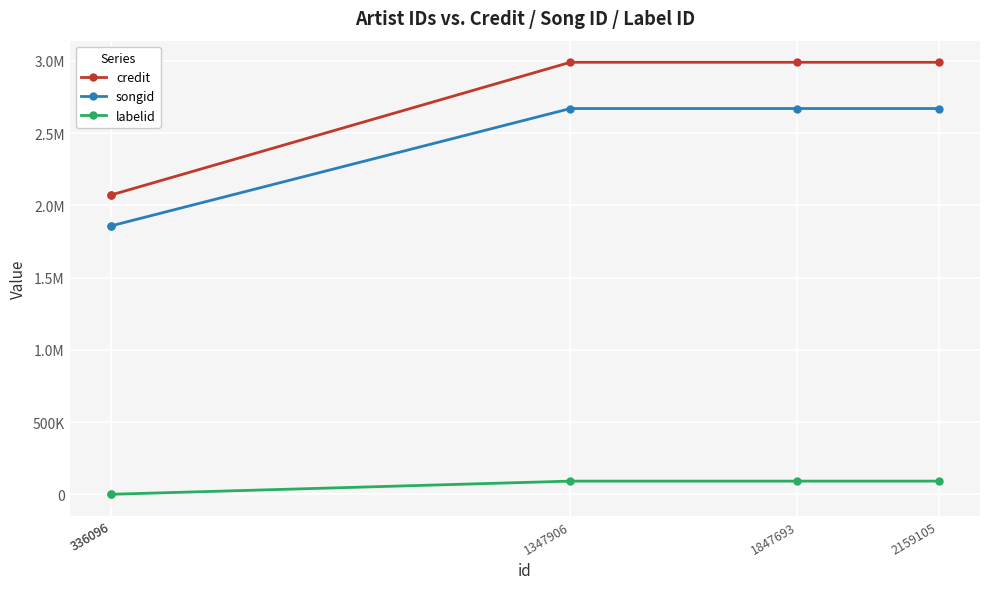

Which series has the largest total across all categories?

credit